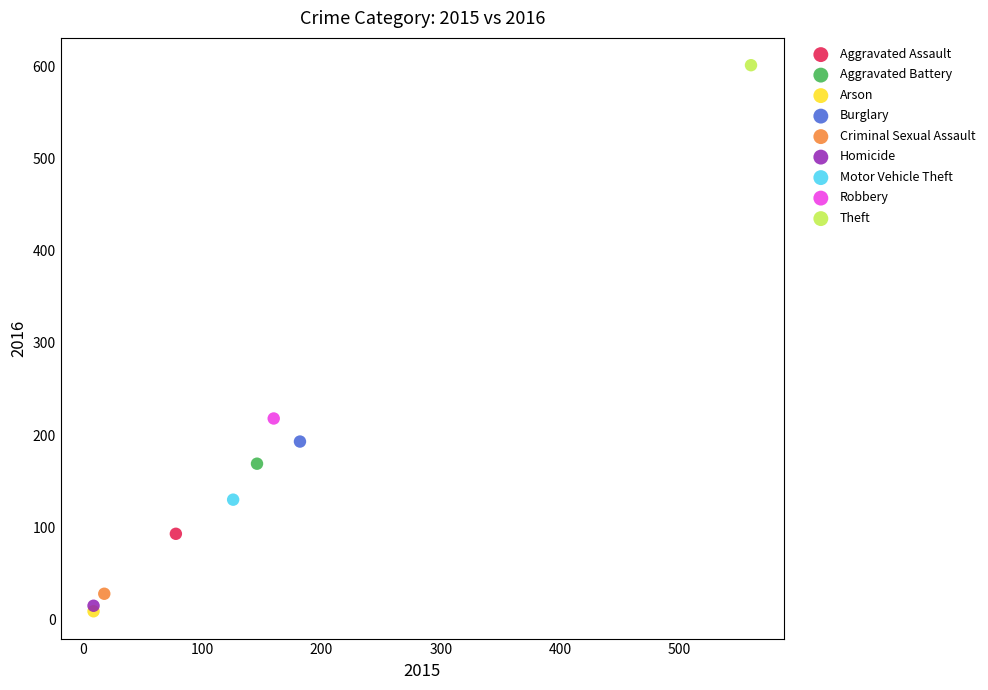

What are all the series names shown in the legend?

Aggravated Assault, Aggravated Battery, Arson, Burglary, Criminal Sexual Assault, Homicide, Motor Vehicle Theft, Robbery, Theft